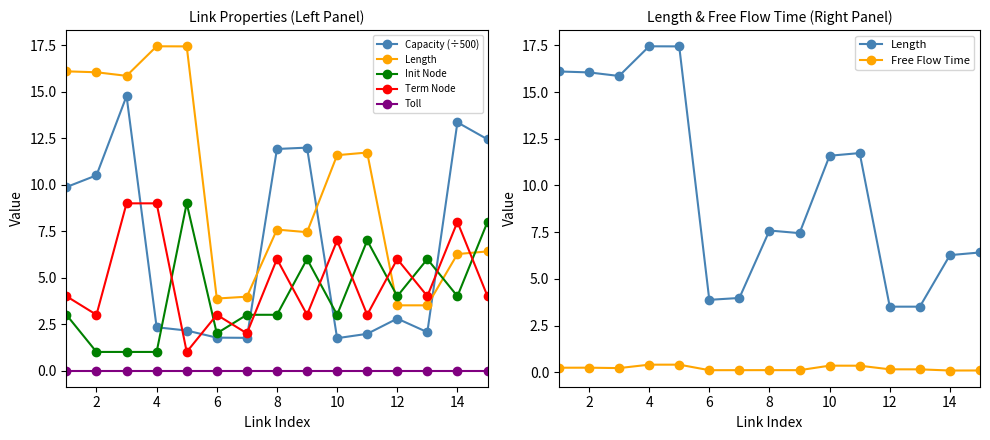

Is the value of Length at 14 greater than the value of Term Node at 12?

Yes